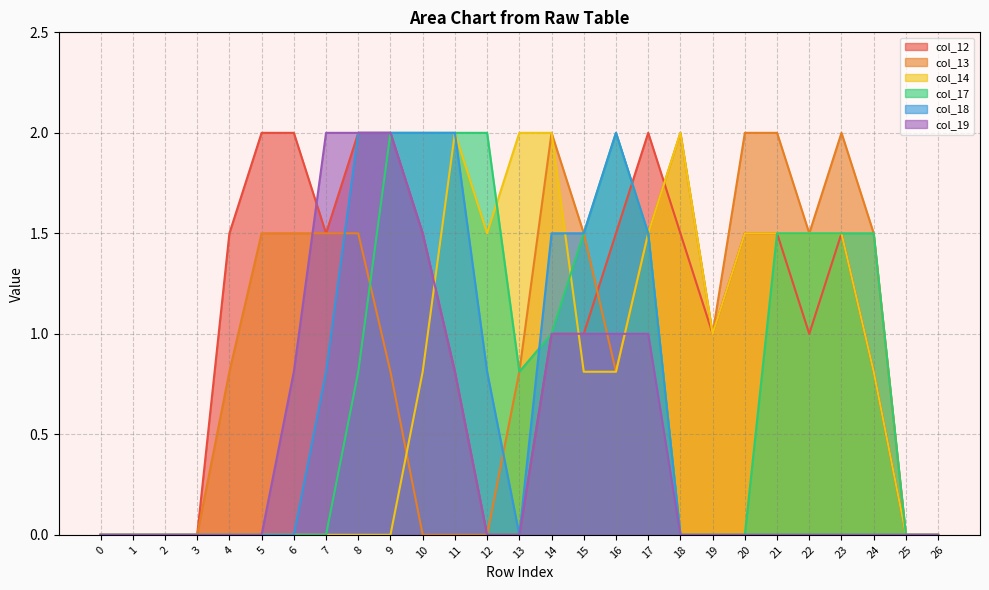

Where is col_17 nearest to the value 1?

14